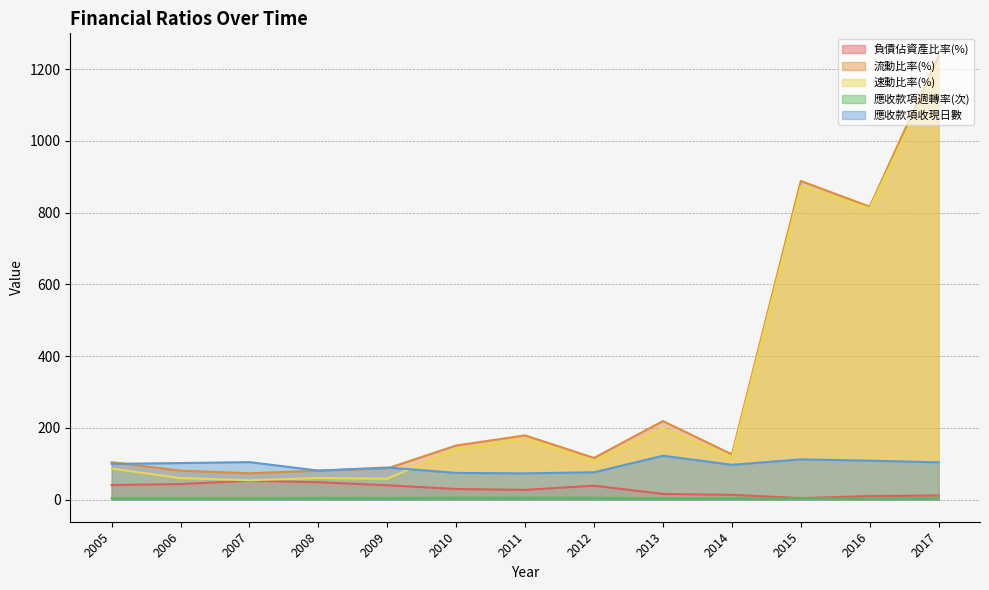

What is the sum of all 應收款項收現日數 values?

1241.4